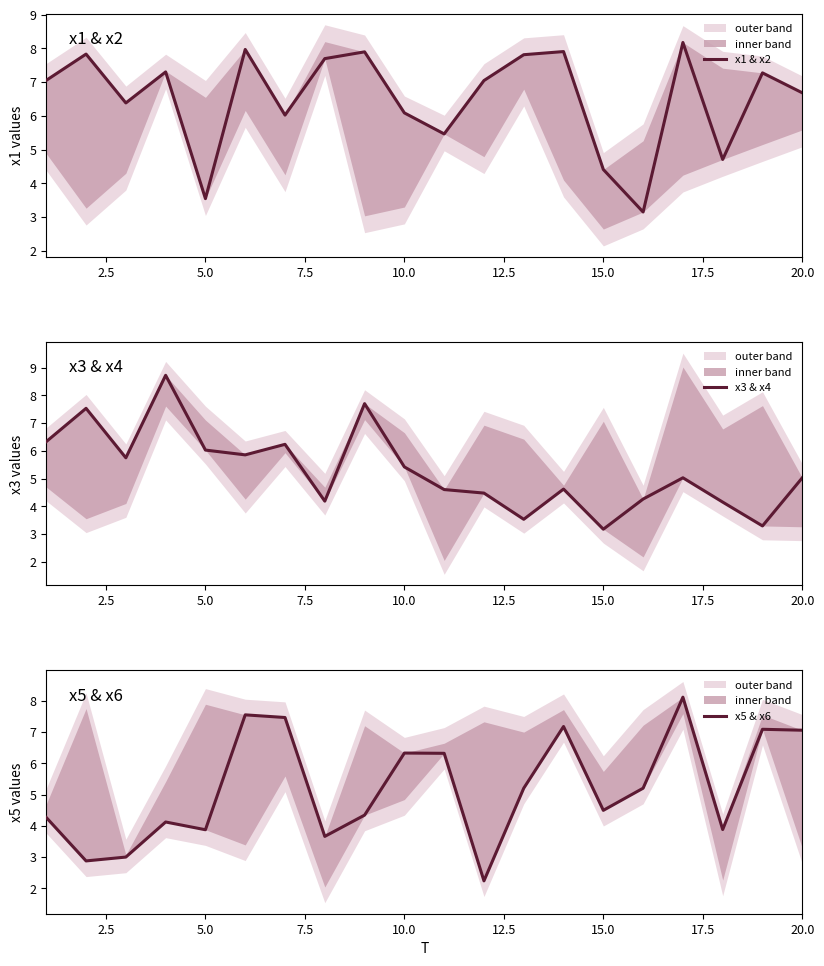

What are all the series names shown in the legend?

x1 & x2, x3 & x4, x5 & x6